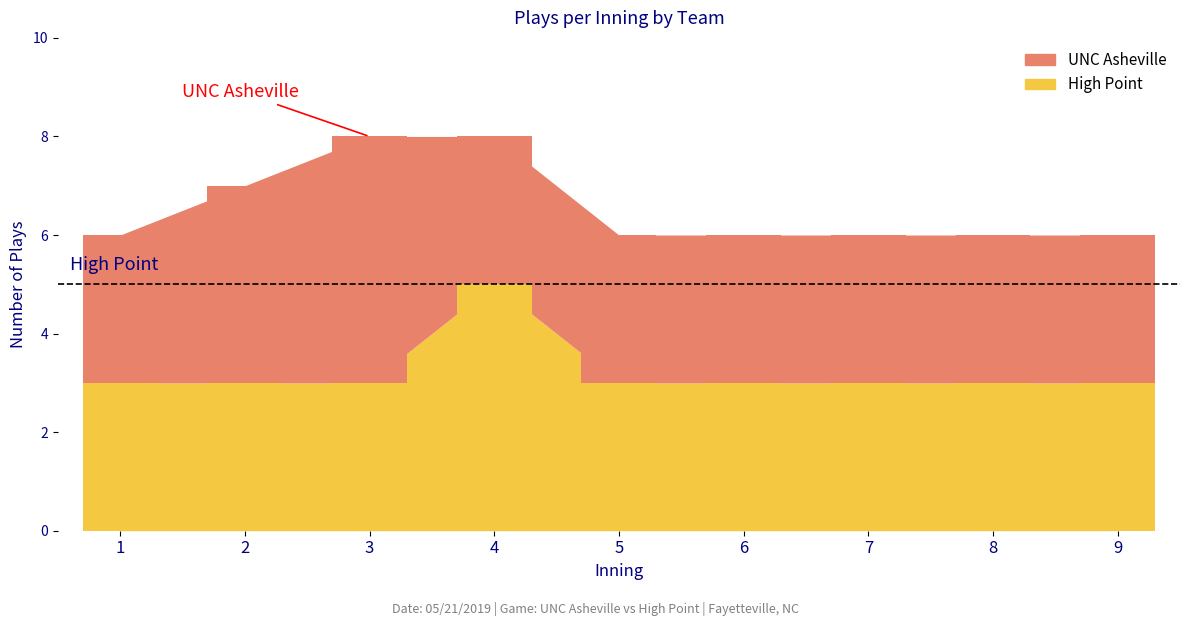

What is the value of the High Point plays per inning bar at the 3rd from the left?

3